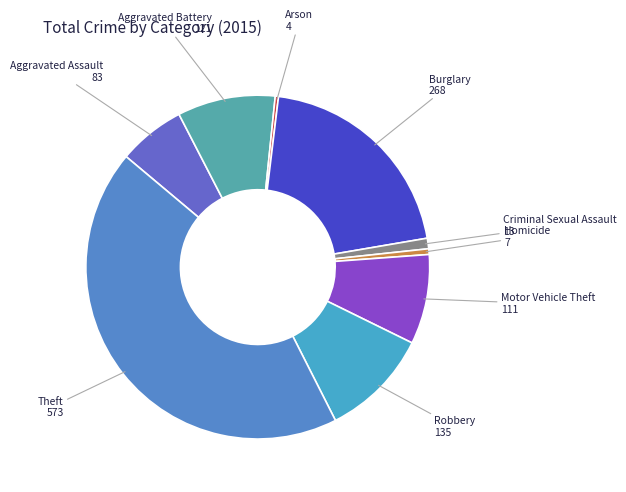

Which slice is the largest?

Theft